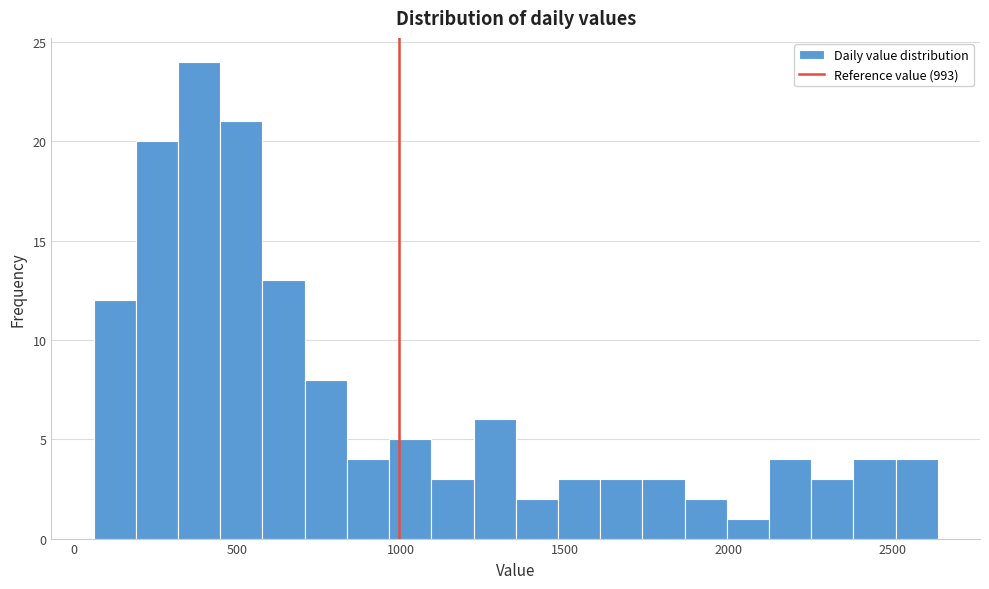

Read against the x-axis, roughly where is the centre of the tallest bar?

400